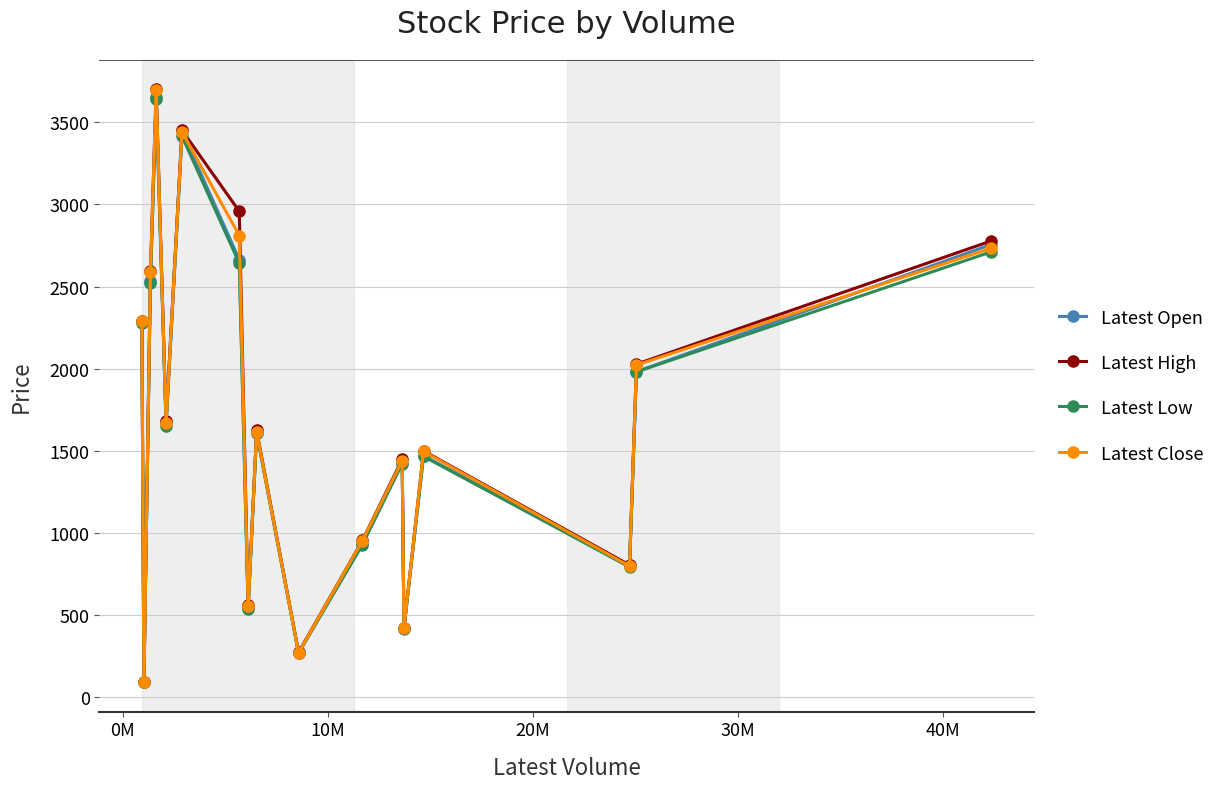

What is the value of the Latest Close point at the 5th from the left?

1669.8